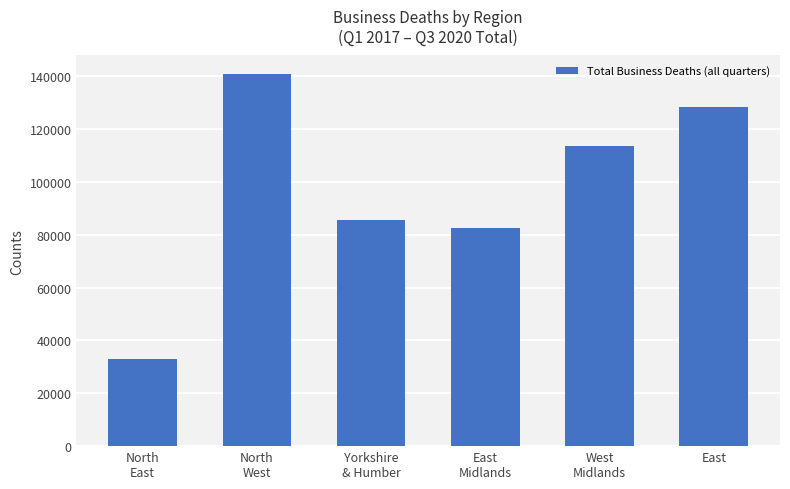

What is the label of the 5th bar from the right?

North
West